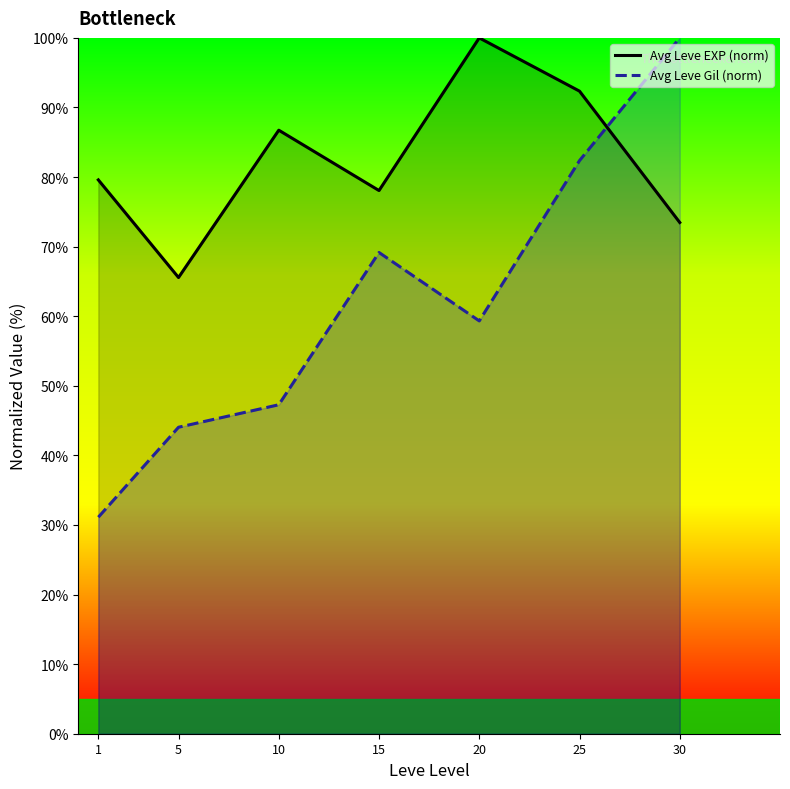

Which label corresponds to the largest value in the chart?

20